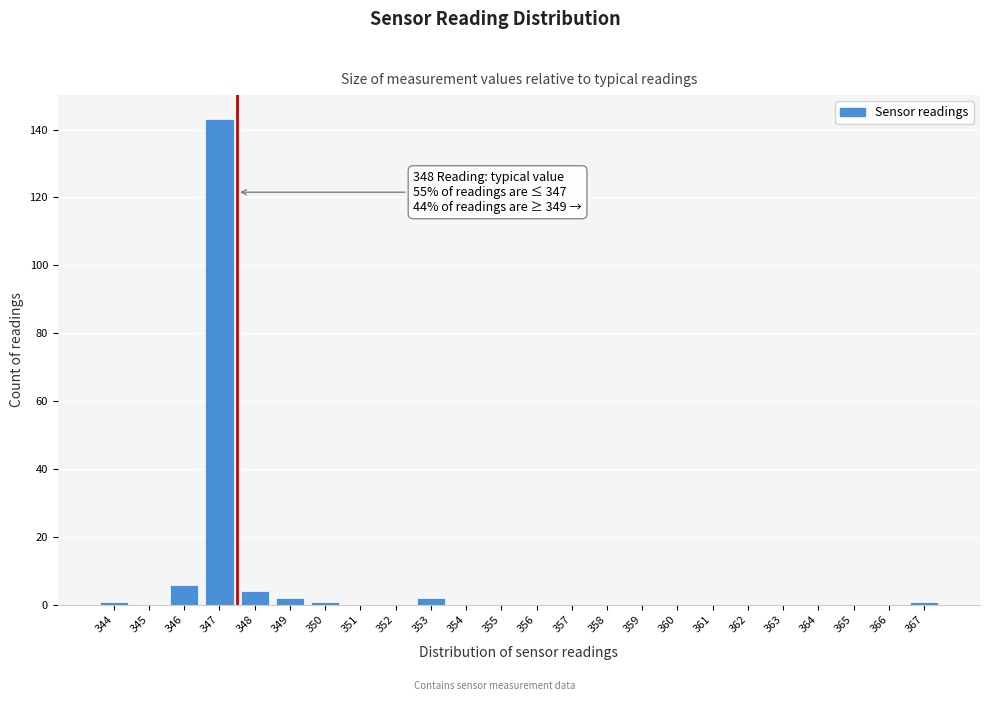

Reading left to right, list all the values displayed in this chart.

344=1	345=0	346=6	347=143	348=4	349=2	350=1	351=0	352=0	353=2	354=0	355=0	356=0	357=0	358=0	359=0	360=0	361=0	362=0	363=0	364=0	365=0	366=0	367=1